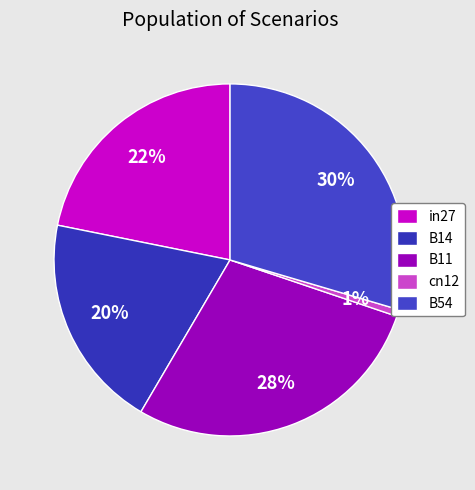

What portion of the pie excludes B54?

70.4%